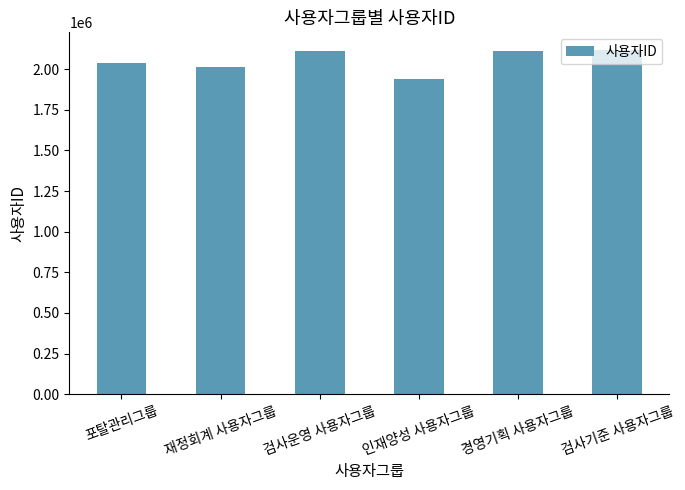

How many series are shown in this chart?

1